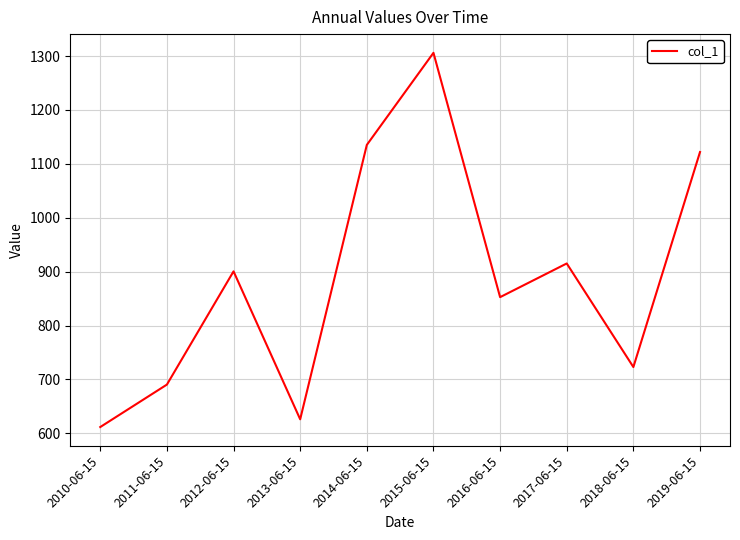

Rank the categories by value from lowest to highest.

2010-06-15, 2013-06-15, 2011-06-15, 2018-06-15, 2016-06-15, 2012-06-15, 2017-06-15, 2019-06-15, 2014-06-15, 2015-06-15